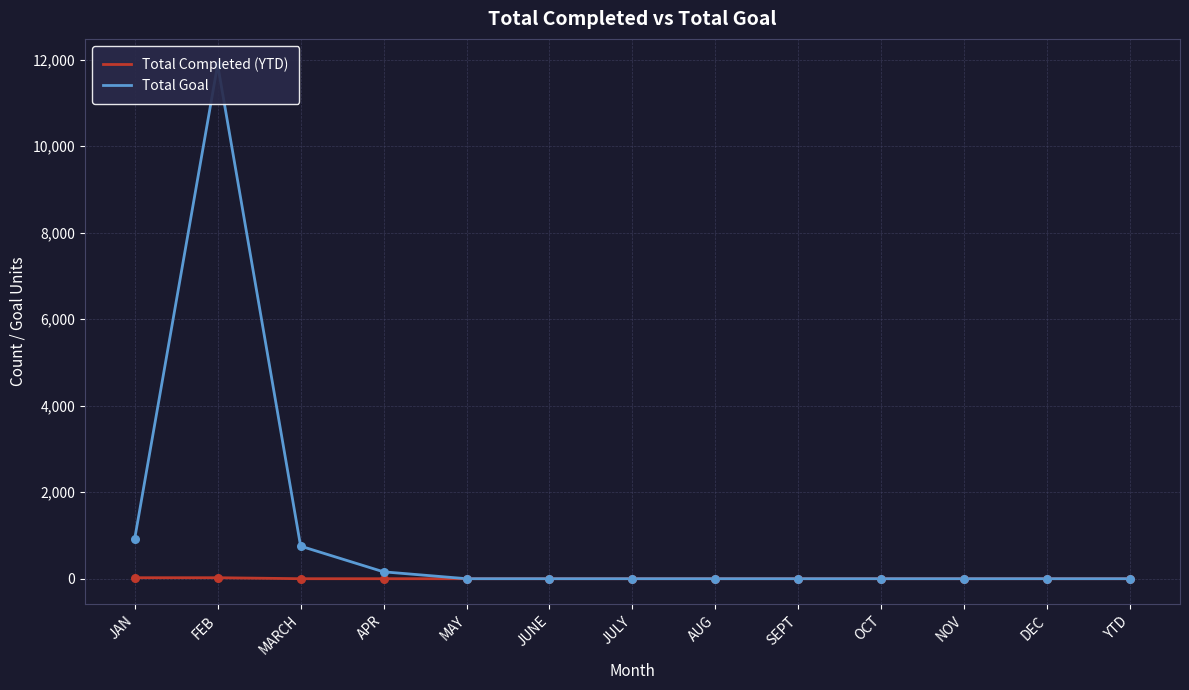

Which series has the largest total across all categories?

Total Goal